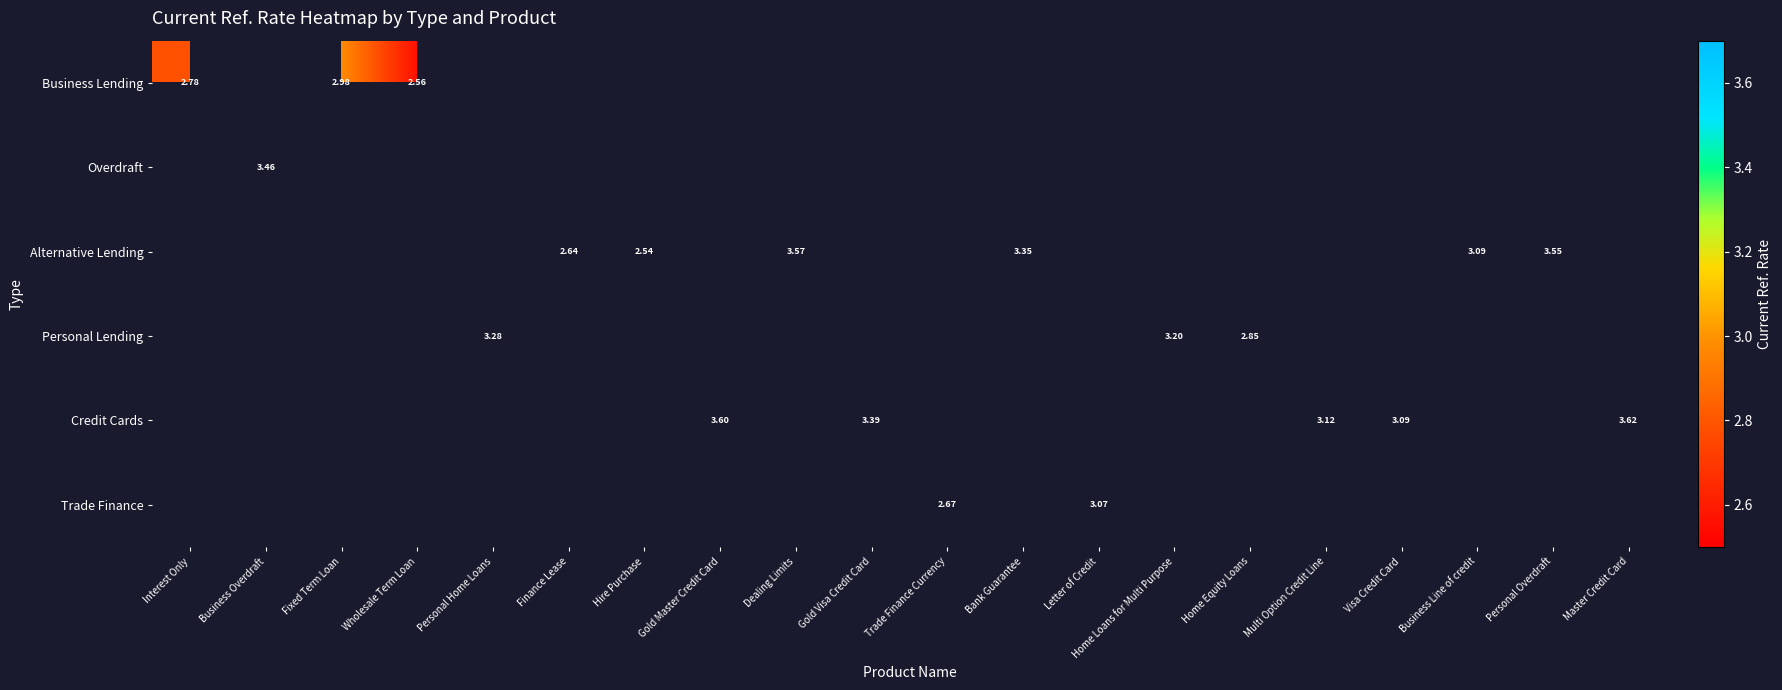

What is the smallest value displayed?

2.5